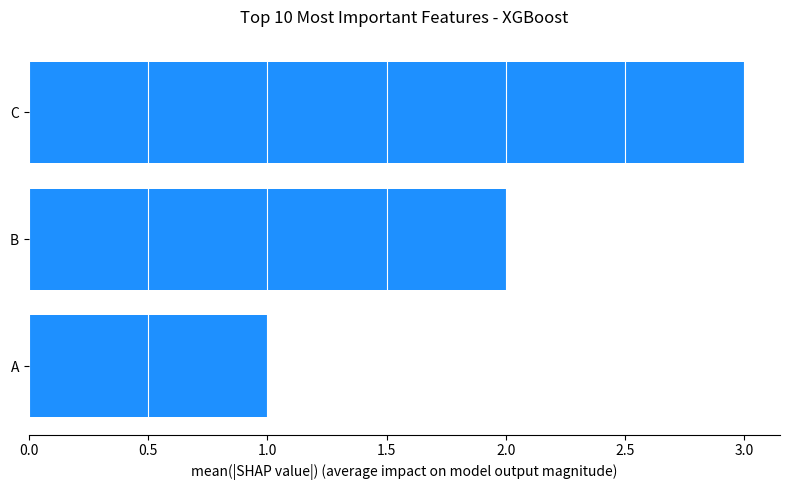

Are the bars grouped side by side (vs. stacked)?

No